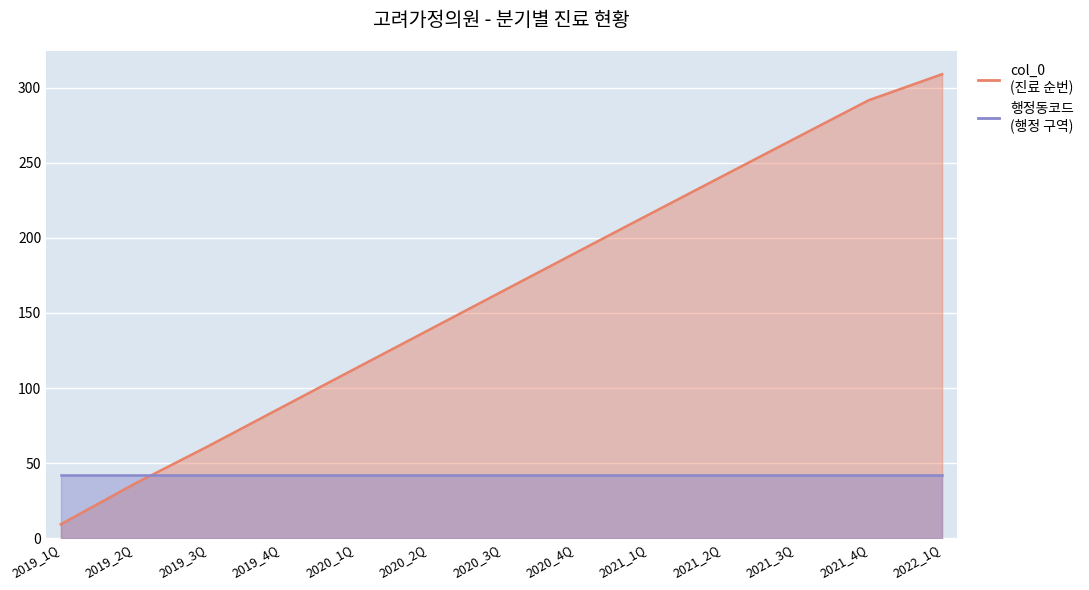

What is the change in value from 2019_3Q to 2022_1Q?

+247.8